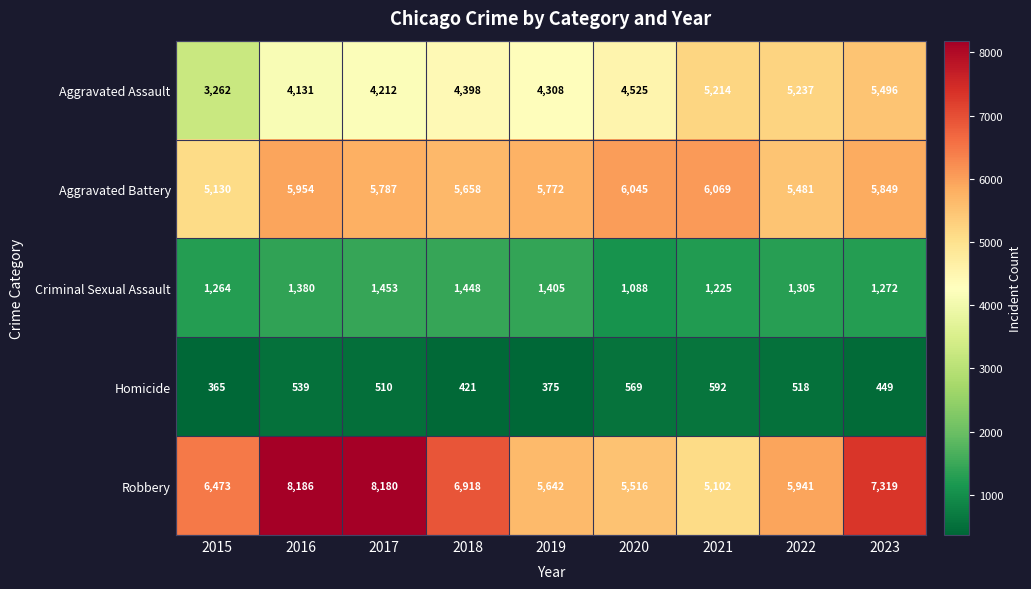

Where is Robbery nearest to the value 6644?

2015